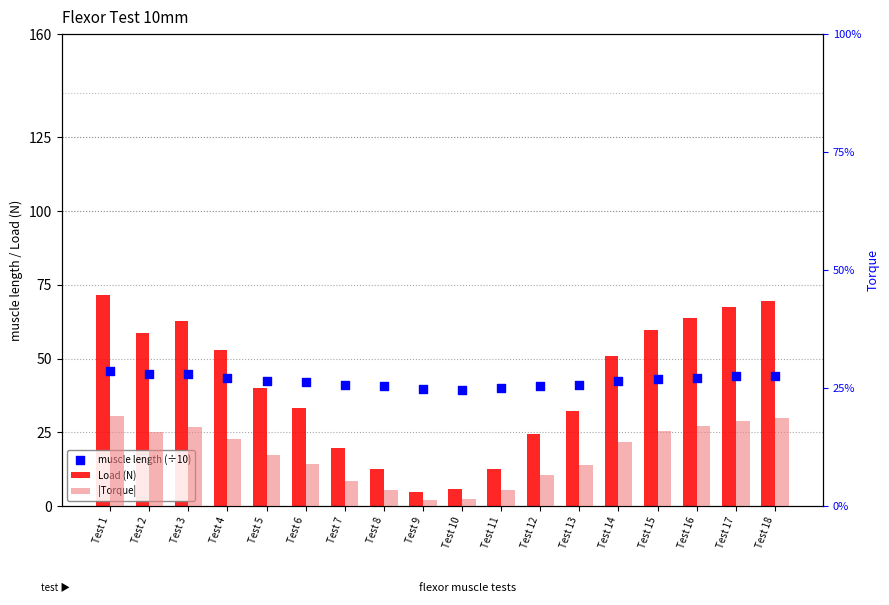

Which series contains the highest Y value?

Load (N)